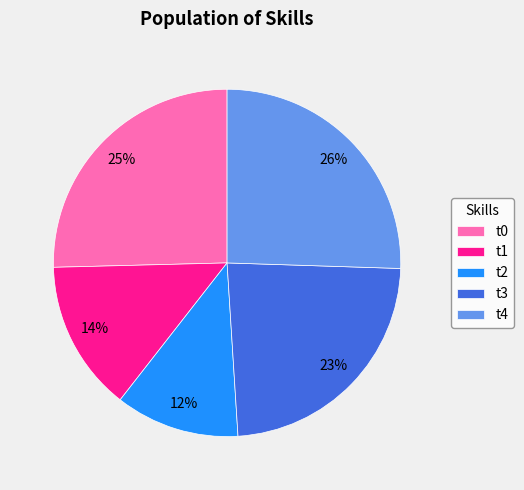

Count the number of slices in the pie.

5